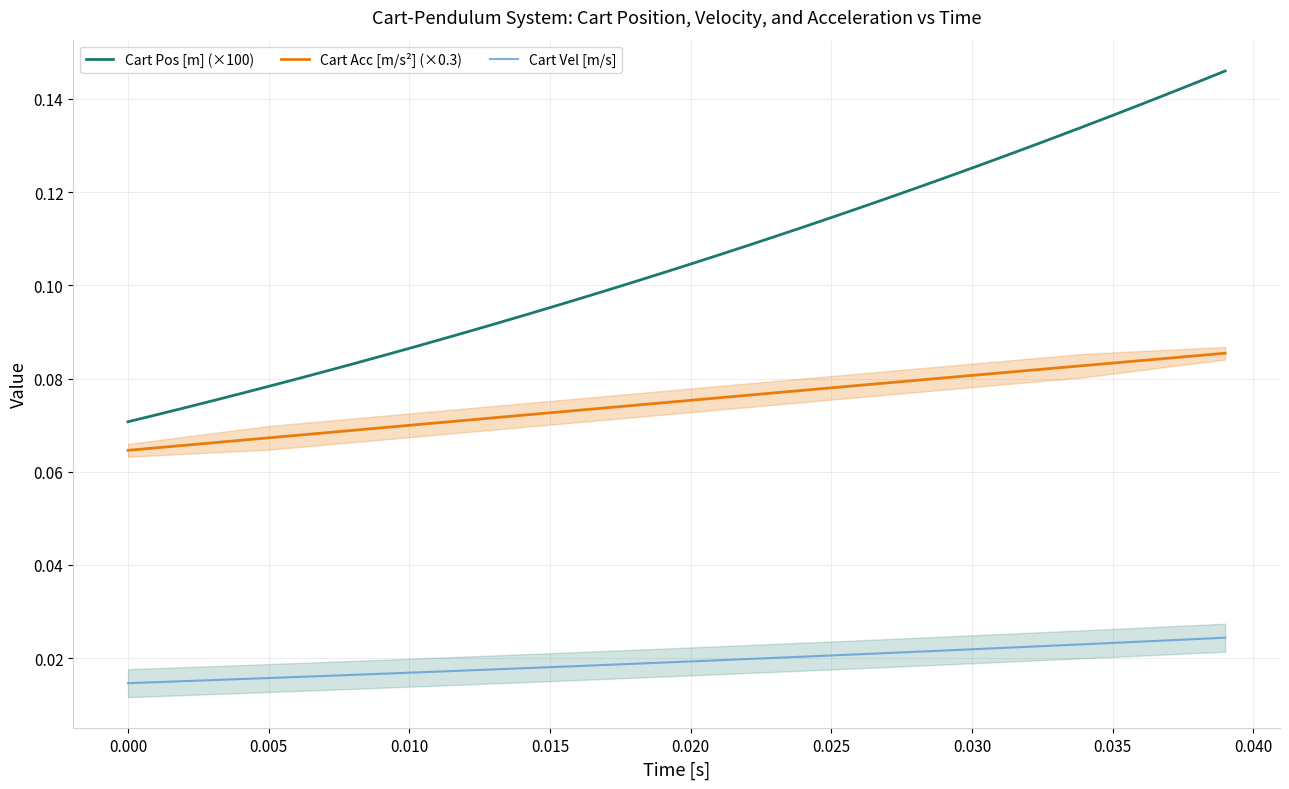

Which series has the widest spread of values?

Cart Pos [m] (×100)